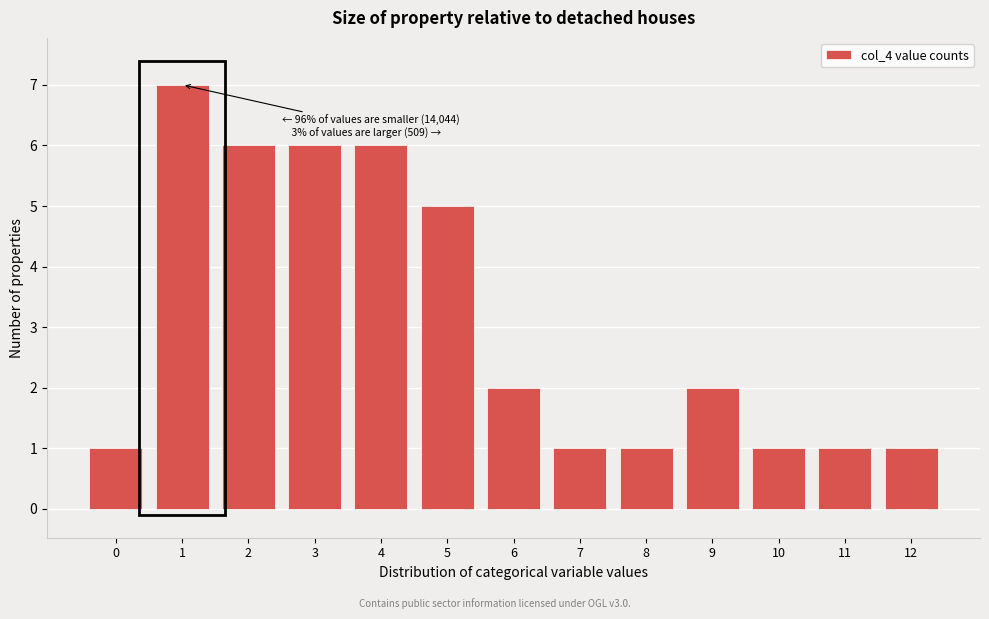

Reading right to left, list all the values displayed in this chart.

1	1	1	2	1	1	2	5	6	6	6	7	1